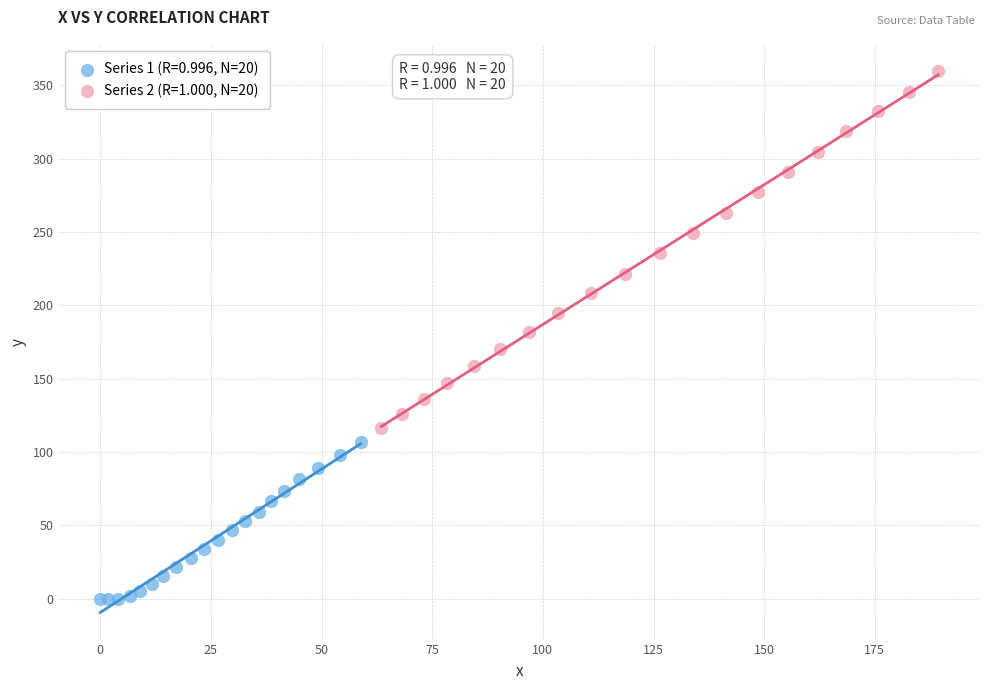

Which series reaches the maximum Y coordinate?

Series 2 (R=1.000, N=20)